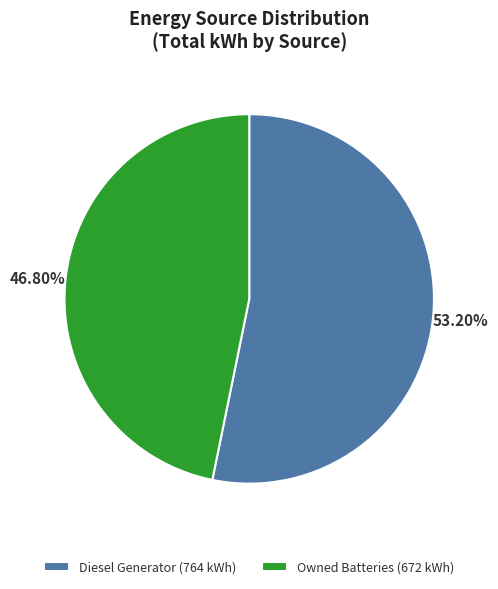

Which slice is the largest?

Diesel Generator (764 kWh)